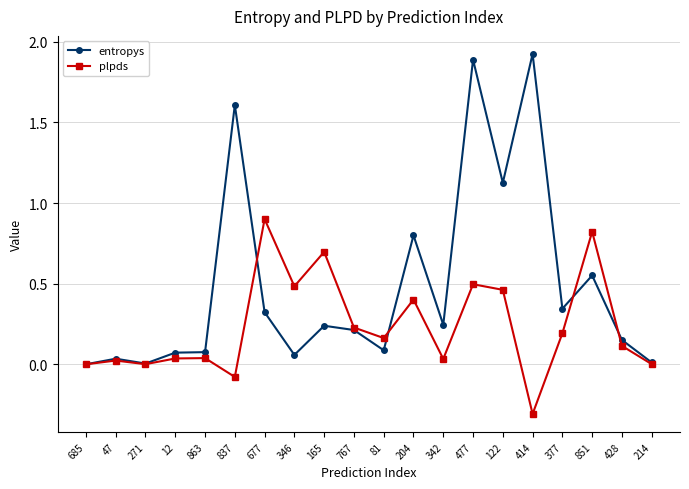

At 863, list the series in order from largest to smallest.

entropys, plpds